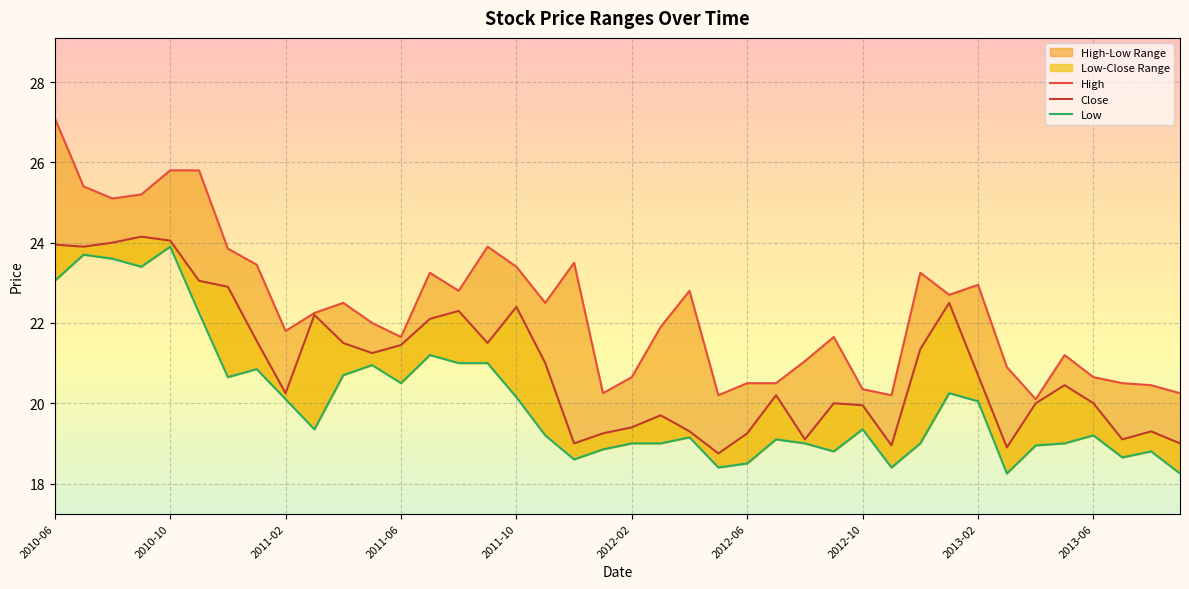

What is the value of the High point at the 39th from the left?

20.4